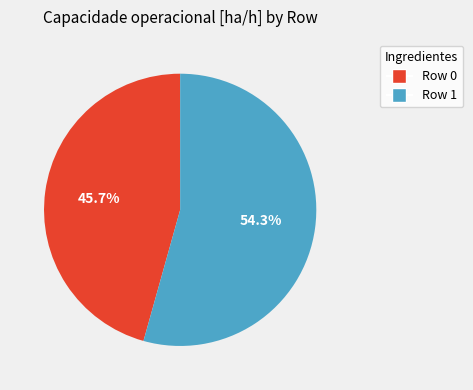

Between Row 1 and Row 0, which is larger?

Row 1